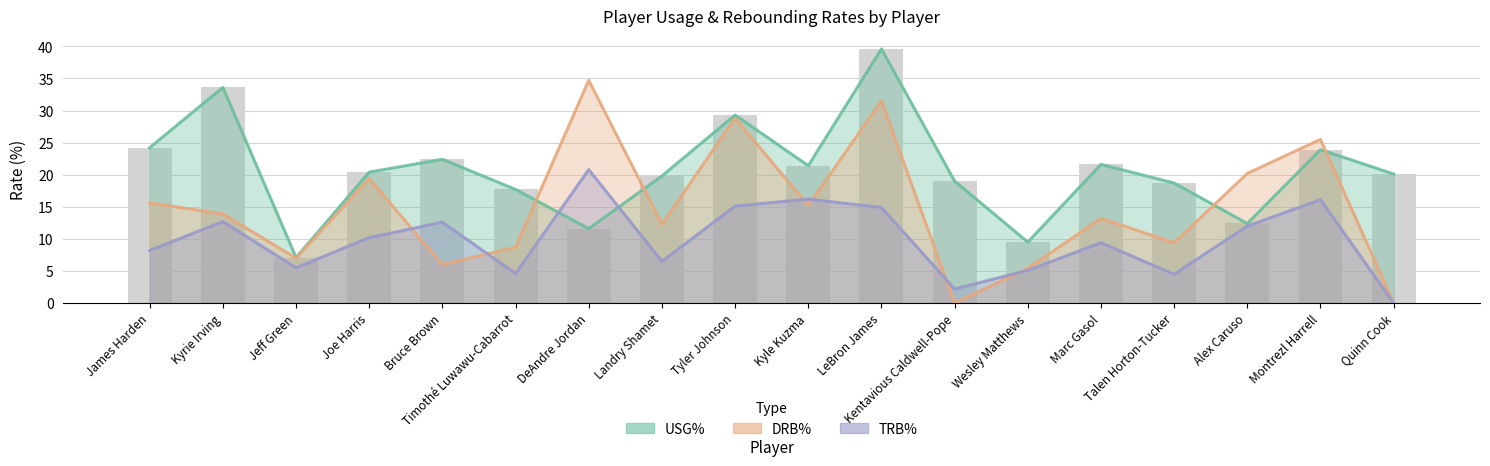

Where is TRB% nearest to the value 10?

Joe Harris